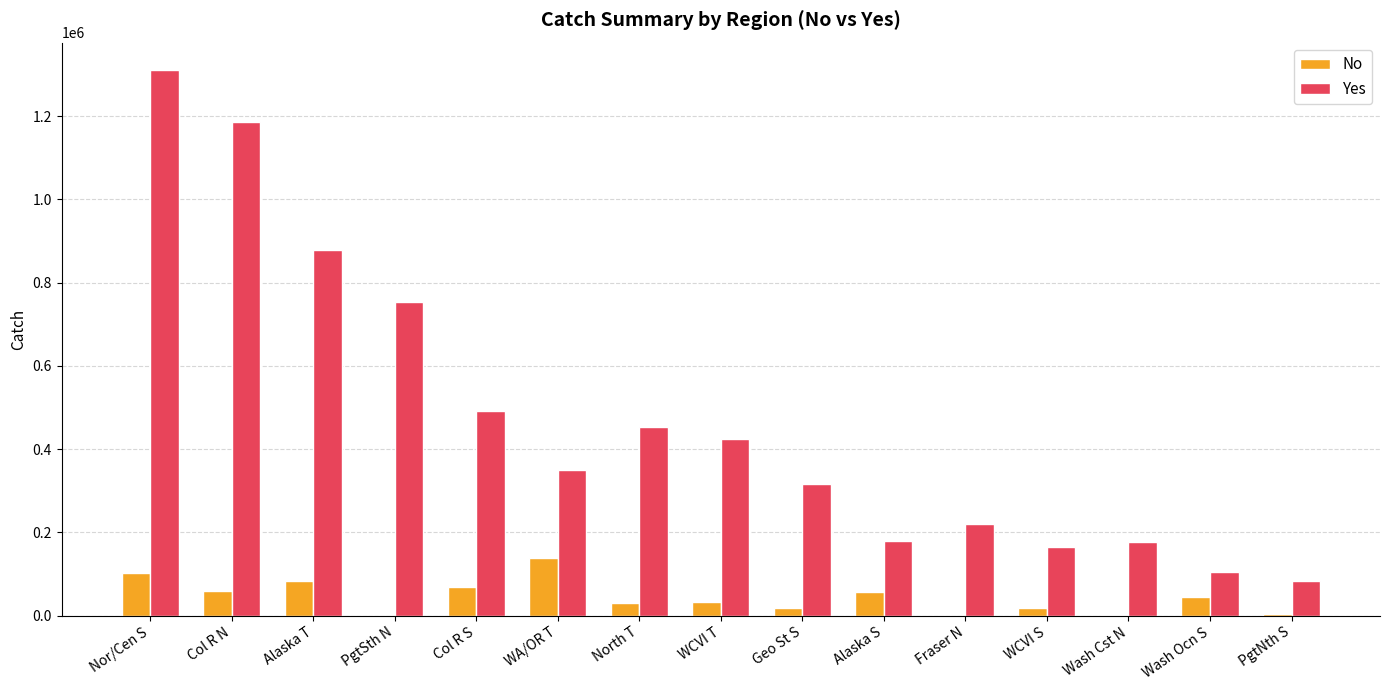

Which category has the highest value in the No series?

WA/OR T